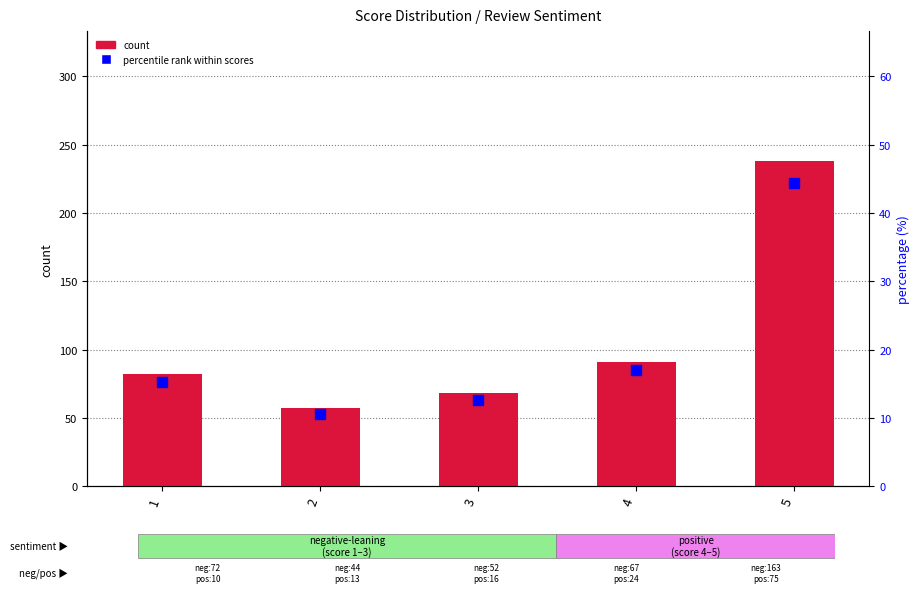

What are all the series names shown in the legend?

count, percentile rank within scores